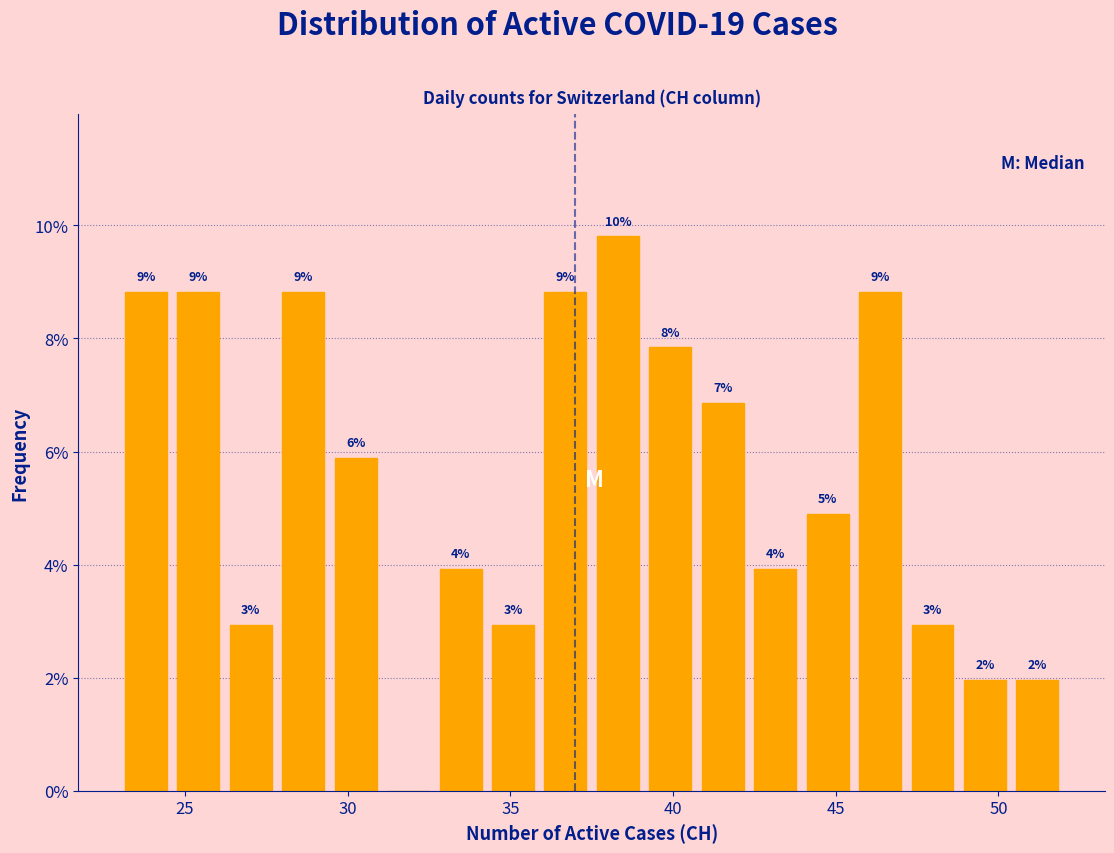

Around what value on the x-axis is the tallest bar? Give the approximate position of its centre, as read against the axis.

38.5